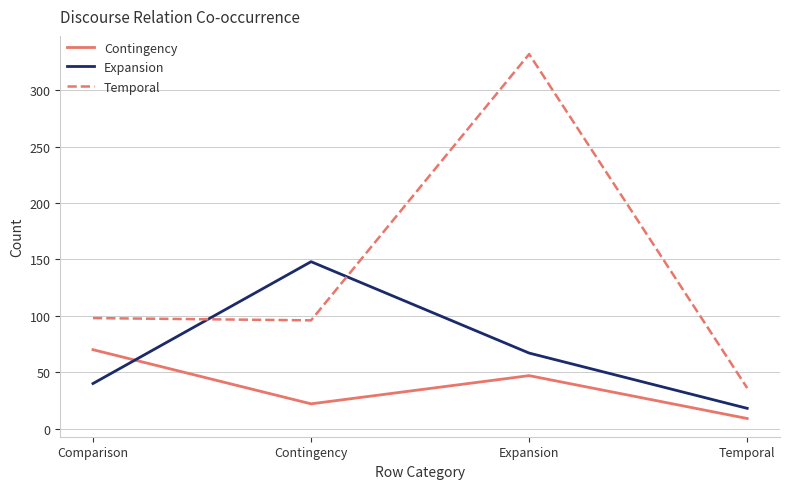

How many series are shown in this chart?

3